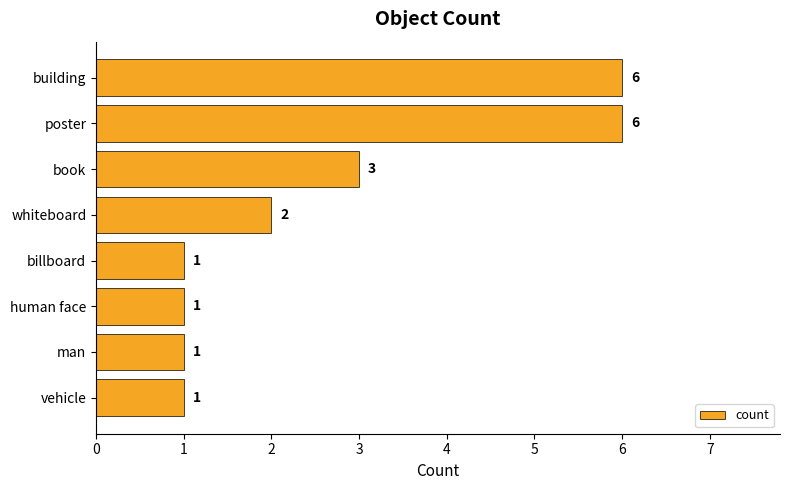

Reading top to bottom, extract all data points from this chart.

building=6	poster=6	book=3	whiteboard=2	billboard=1	human face=1	man=1	vehicle=1